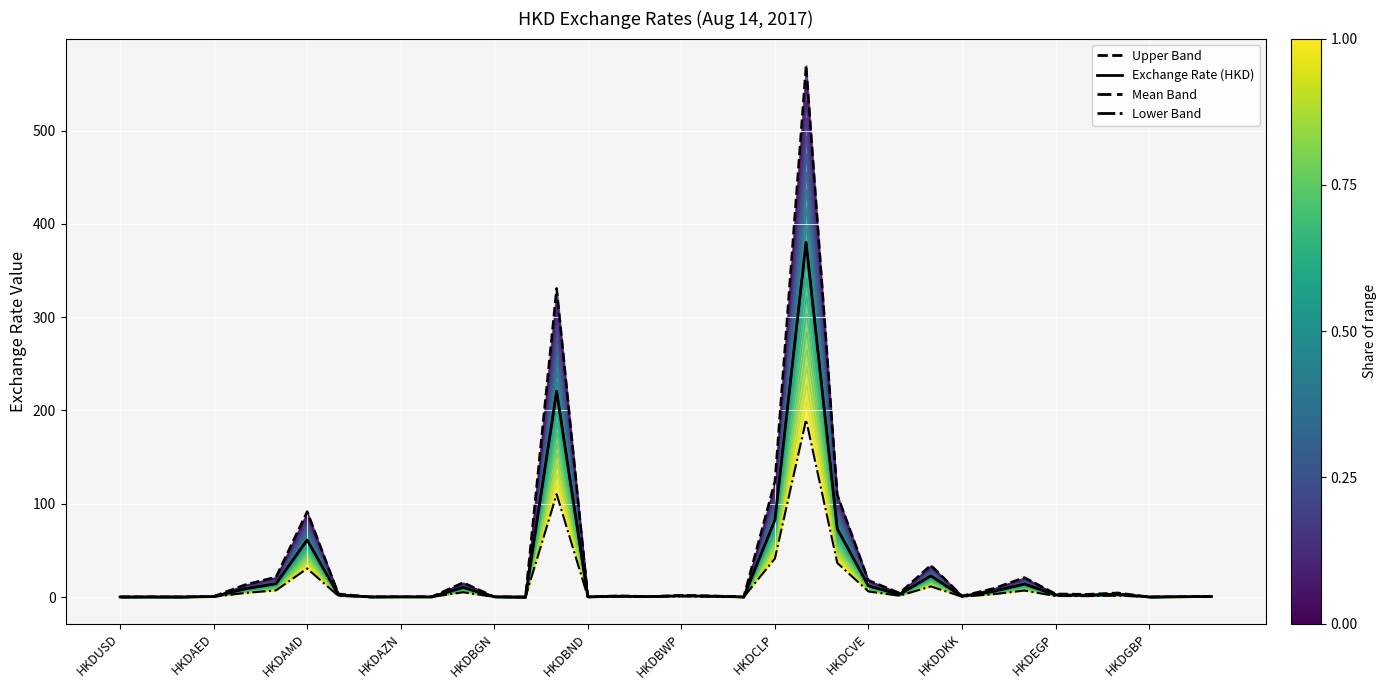

What is the difference between the Lower Band (-50%) values at HKDEGP and 32?

1.4